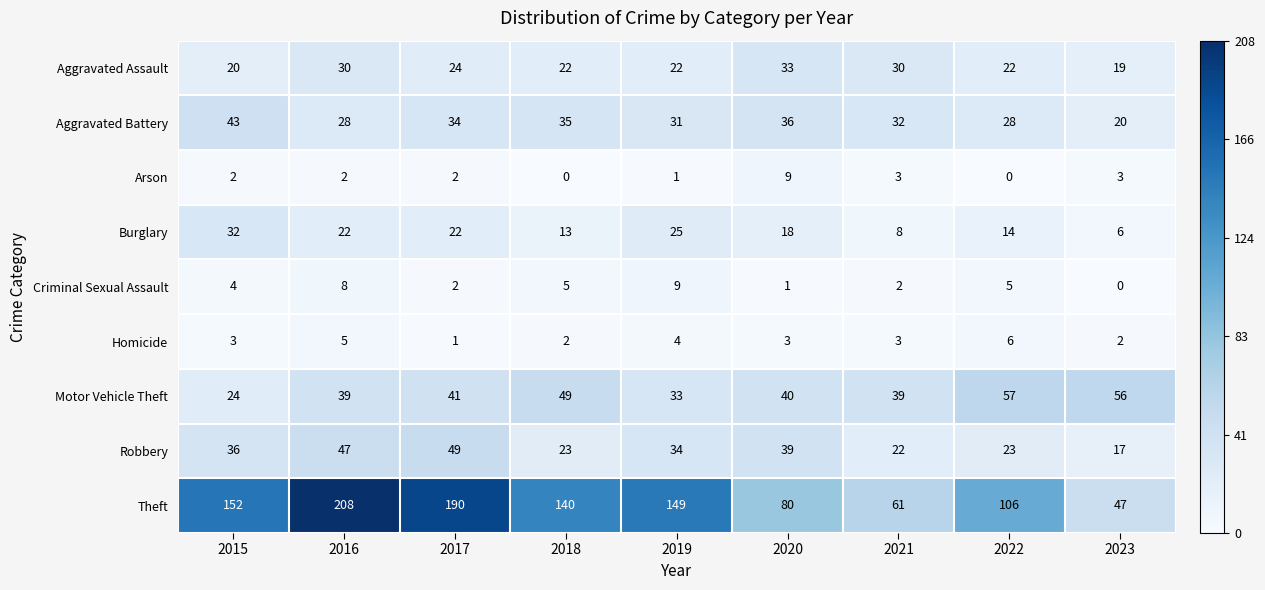

Between 2016 and 2022, which series saw the biggest shift?

Theft